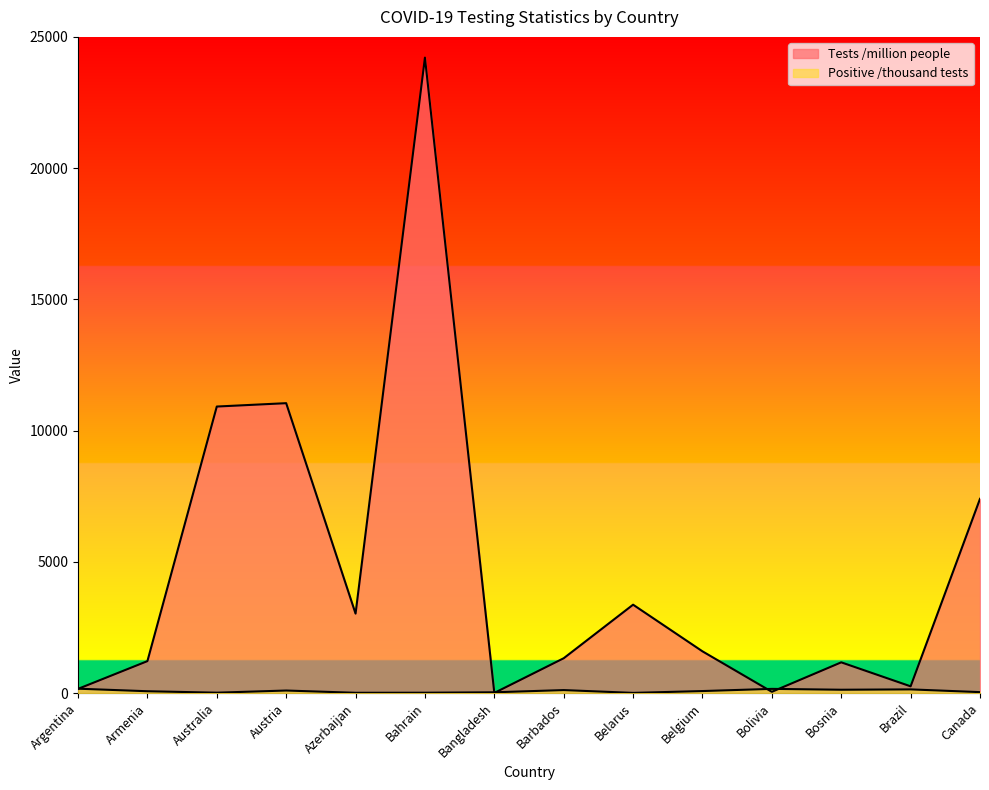

Does the chart display data point markers on the line(s)?

No